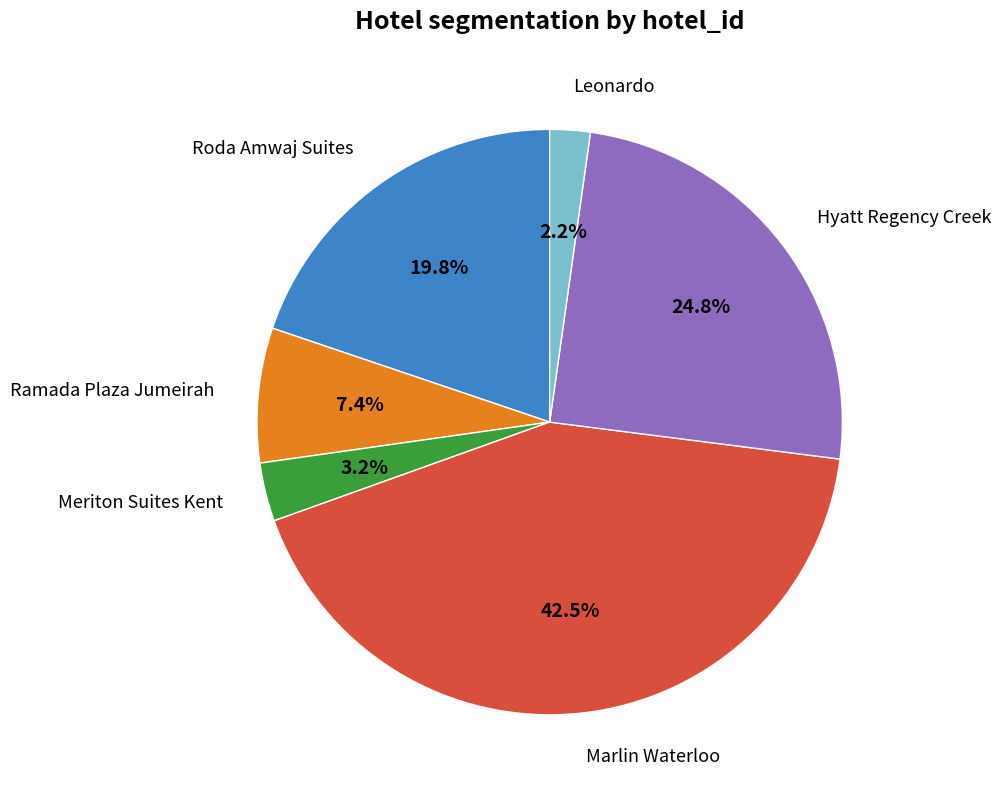

How many segments does this pie chart have?

6